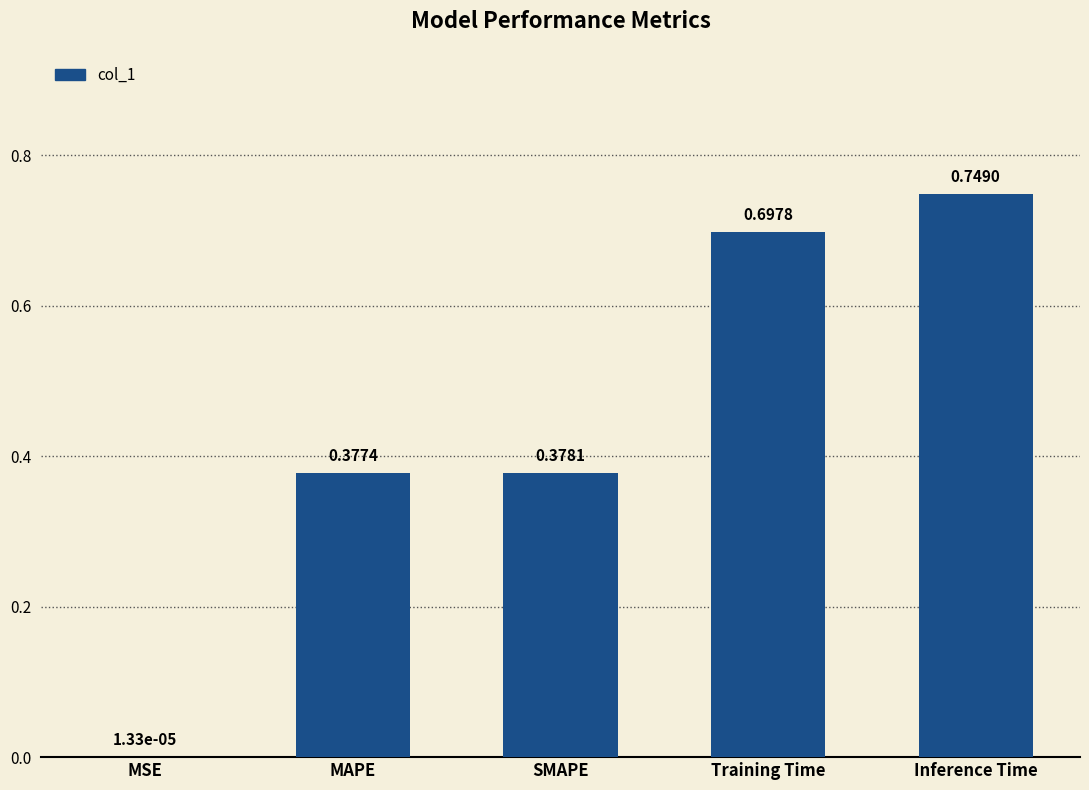

Between Training Time and SMAPE, which is larger?

Training Time